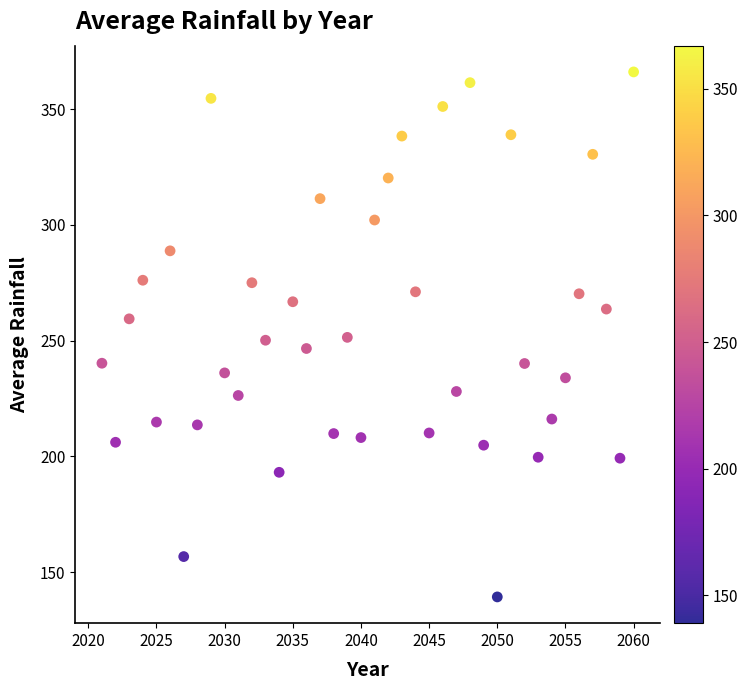

What is the range of X values (max minus min)?

39.0